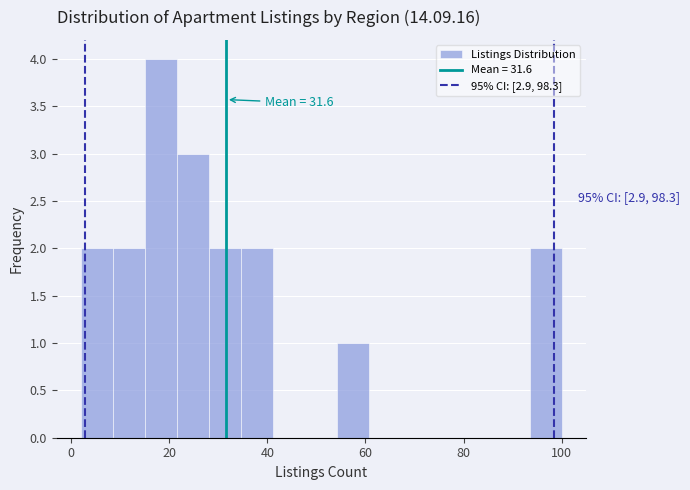

Read against the x-axis, roughly where is the centre of the tallest bar?

18